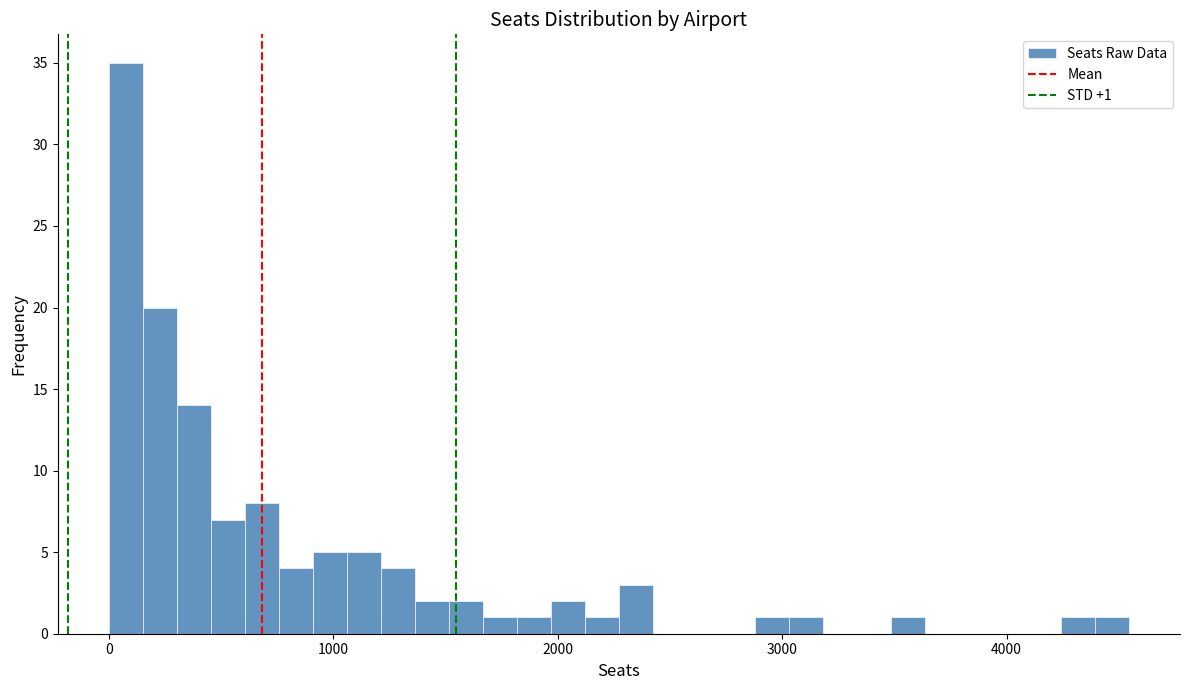

Around what value on the x-axis is the tallest bar? Give the approximate position of its centre, as read against the axis.

100